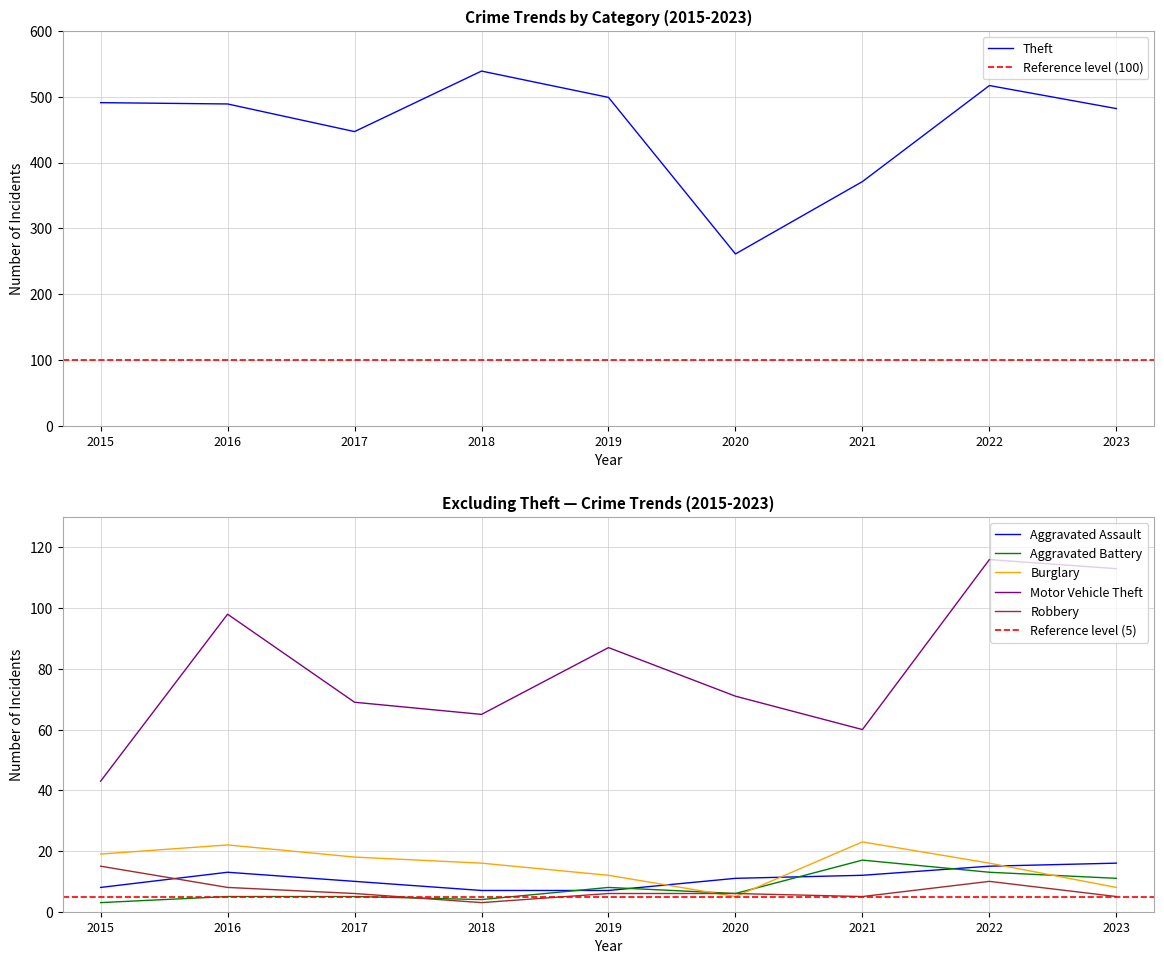

Rank the categories by Motor Vehicle Theft value from highest to lowest.

2022, 2023, 2016, 2019, 2020, 2017, 2018, 2021, 2015